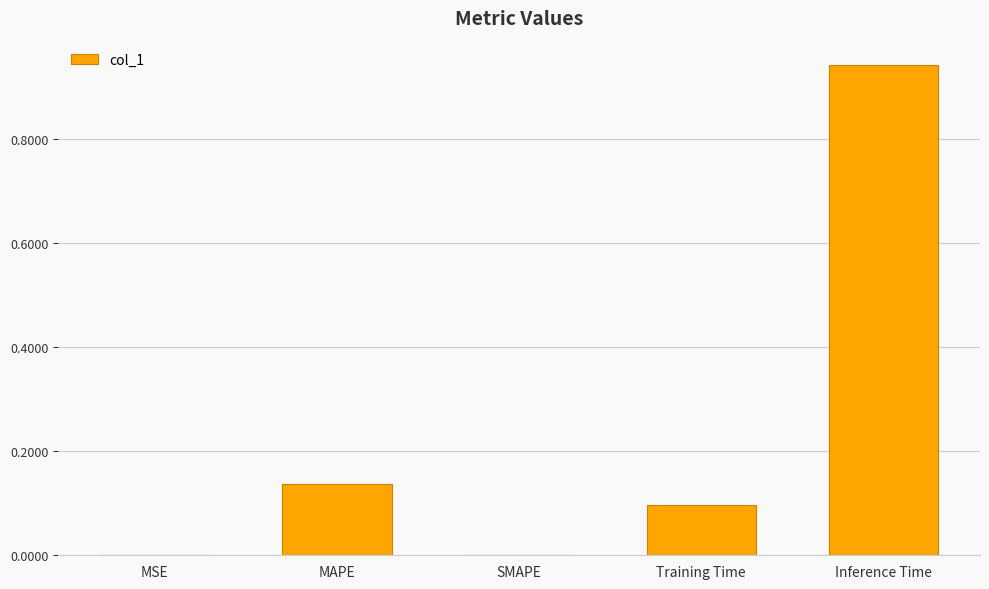

What is the sum of all values?

1.2